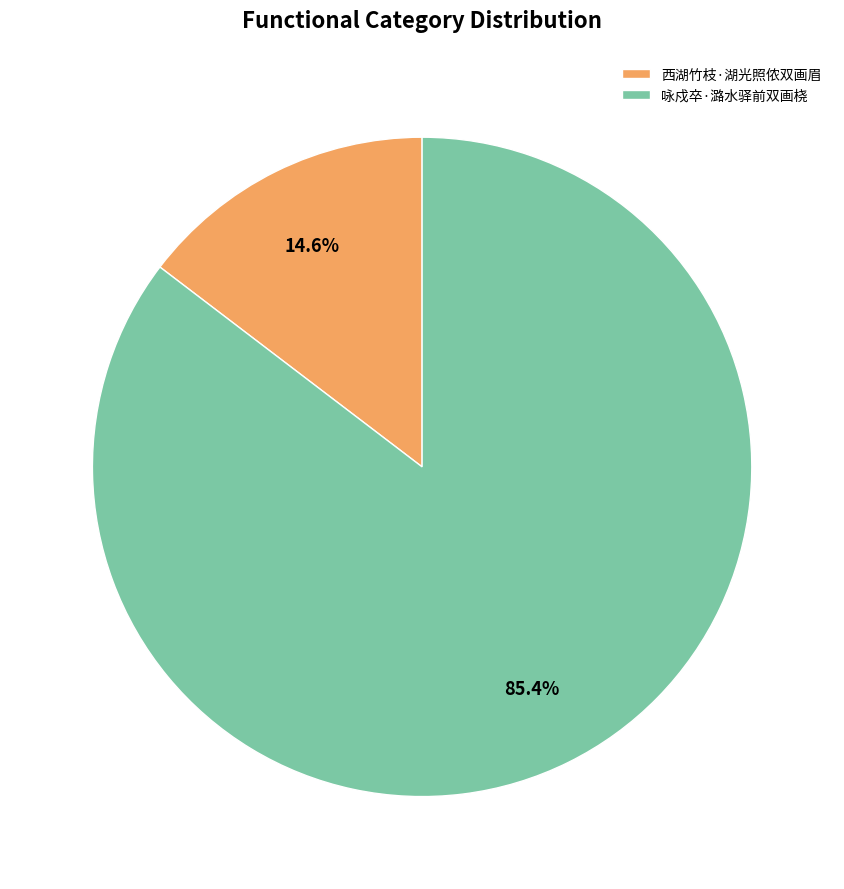

Rank the categories by value from highest to lowest.

咏戍卒·潞水驿前双画桡, 西湖竹枝·湖光照侬双画眉